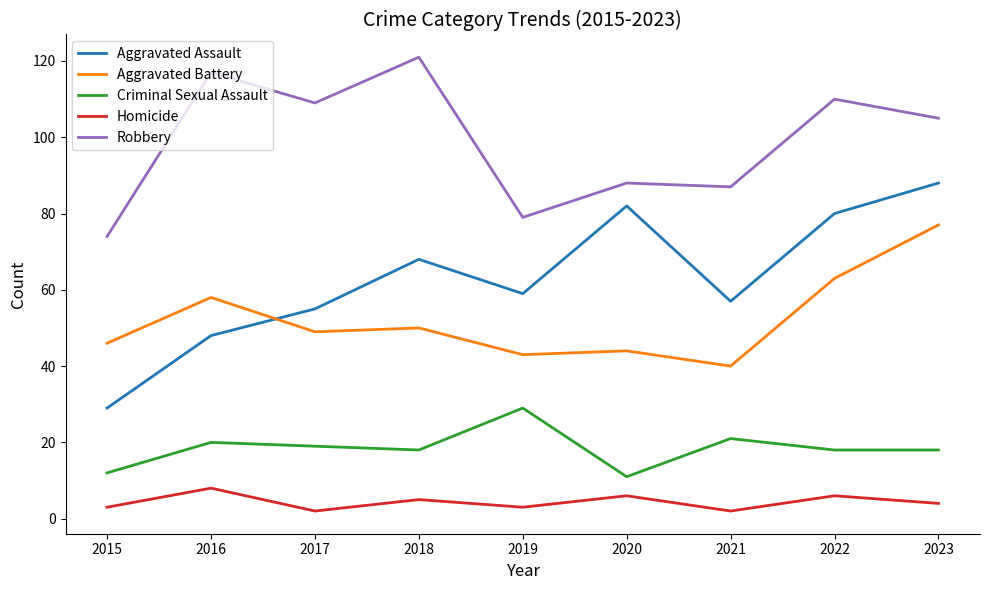

What is the sum of all Aggravated Battery values?

470